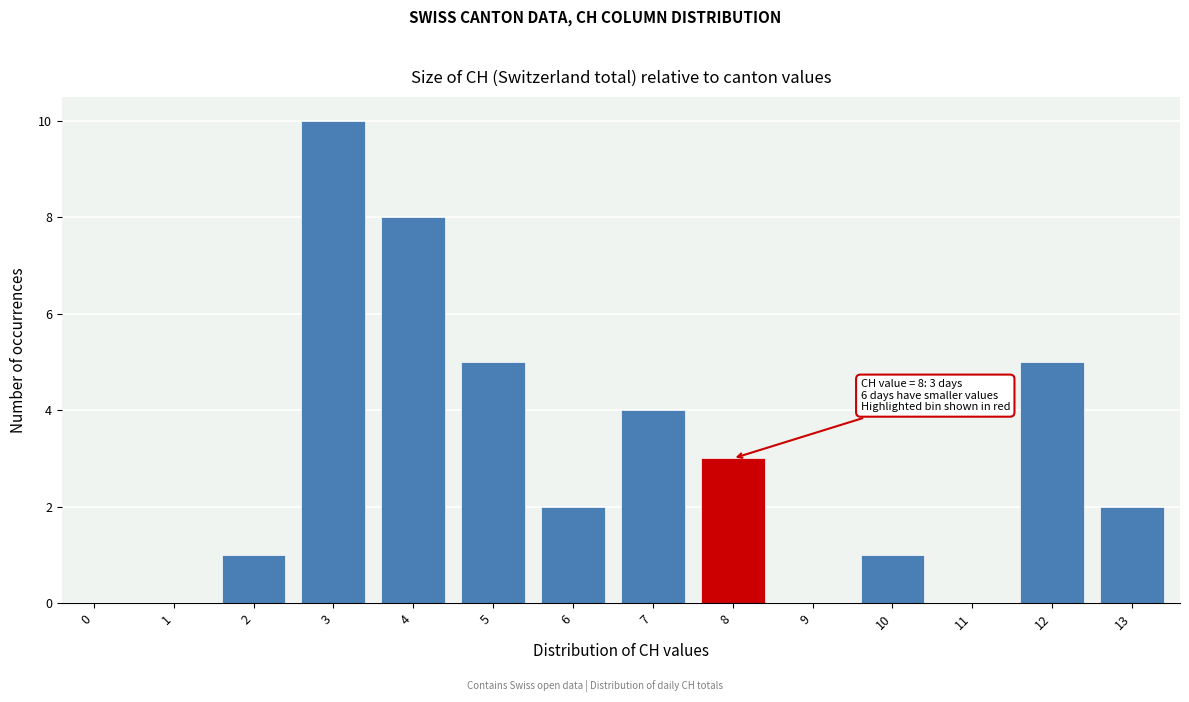

Reading left to right, what are all the values shown in this chart?

0=0	1=0	2=1	3=10	4=8	5=5	6=2	7=4	8=3	9=0	10=1	11=0	12=5	13=2